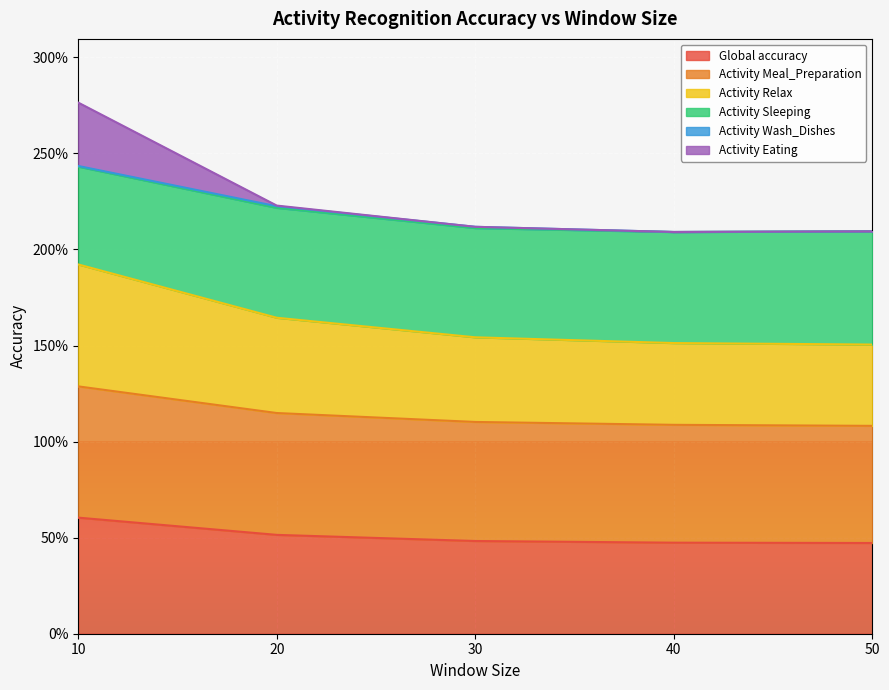

True or false: Activity Meal_Preparation and Activity Eating cross at least once.

False